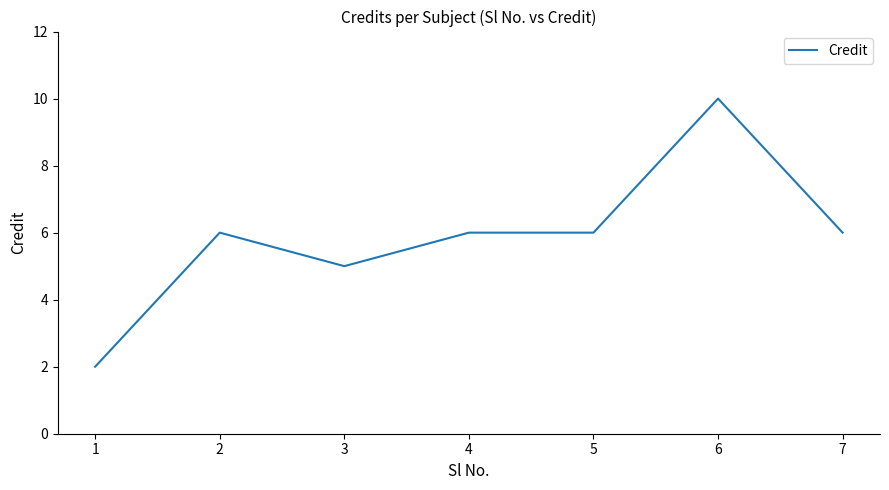

The chart shows a value of 10 at 6. True or false?

True